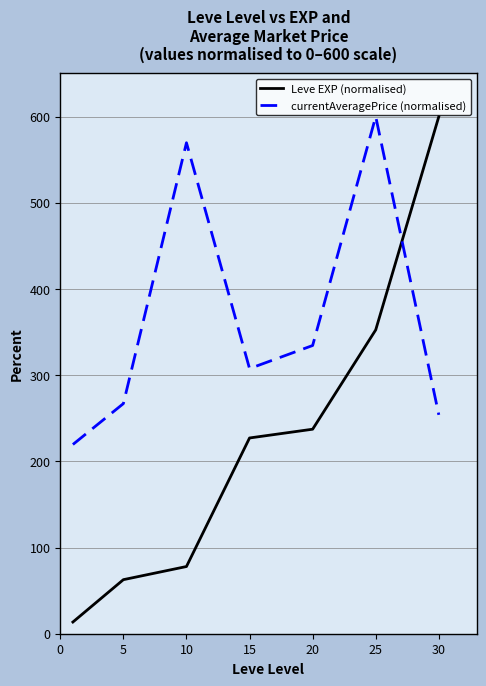

What is the difference between the maximum and minimum values in the Leve EXP (normalised) series?

586.4